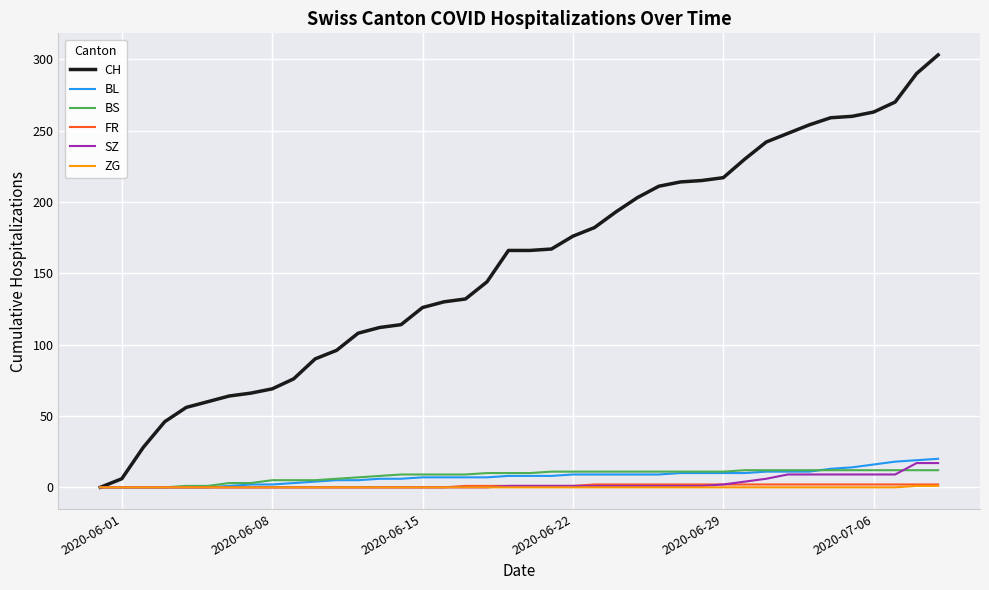

How many values in the ZG series exceed 0?

2